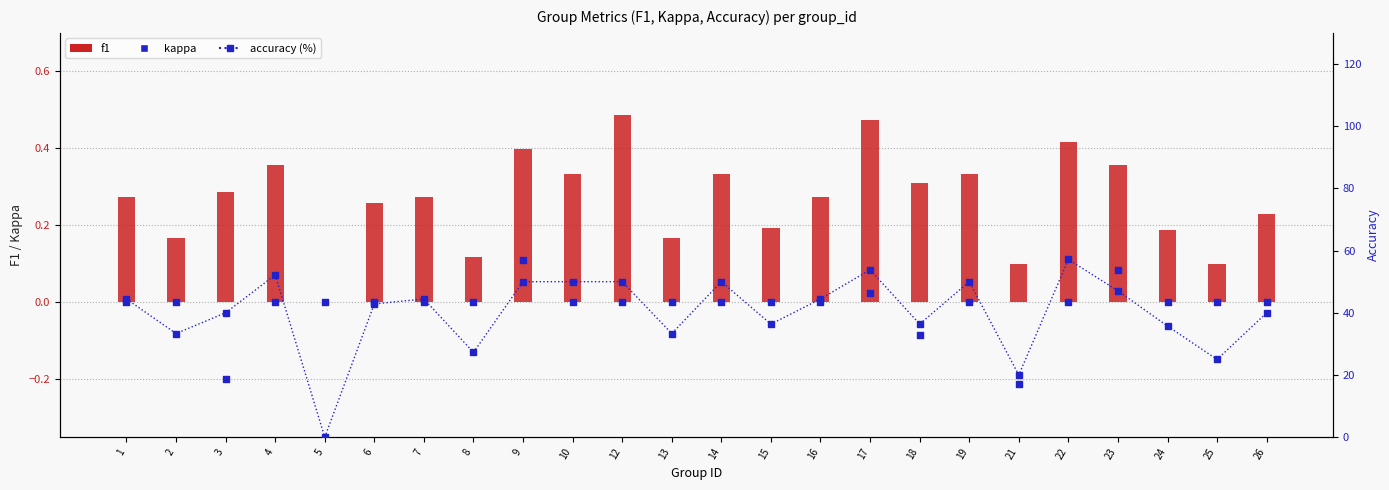

What are all the series names shown in the legend?

f1, kappa, accuracy (%)